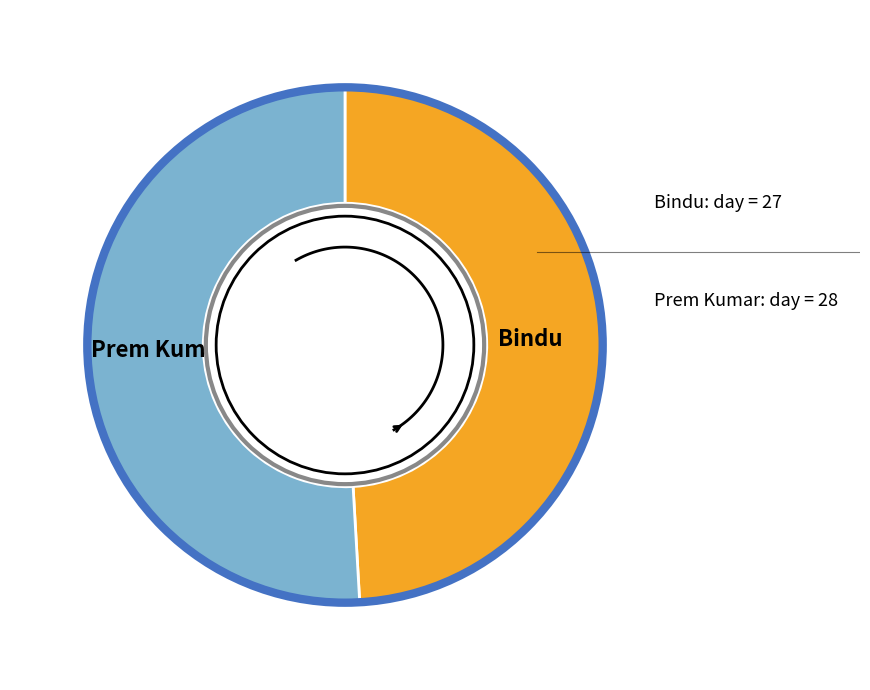

Count the number of slices in the pie.

2